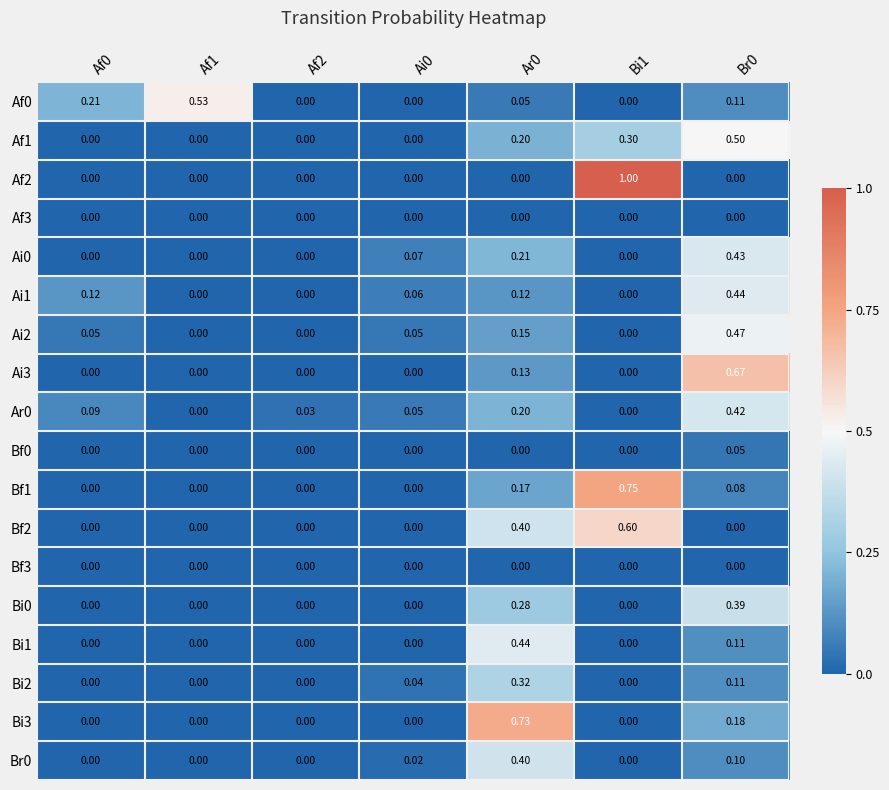

Is the value of Af0 at Br0 greater than the value of Ai2 at Af2?

Yes